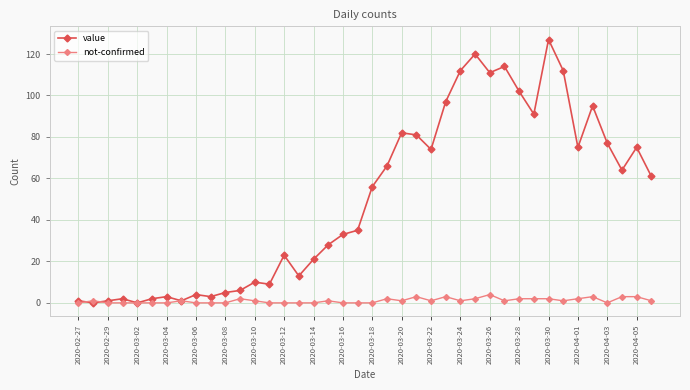

At how many categories does at least one series exceed 31?

22